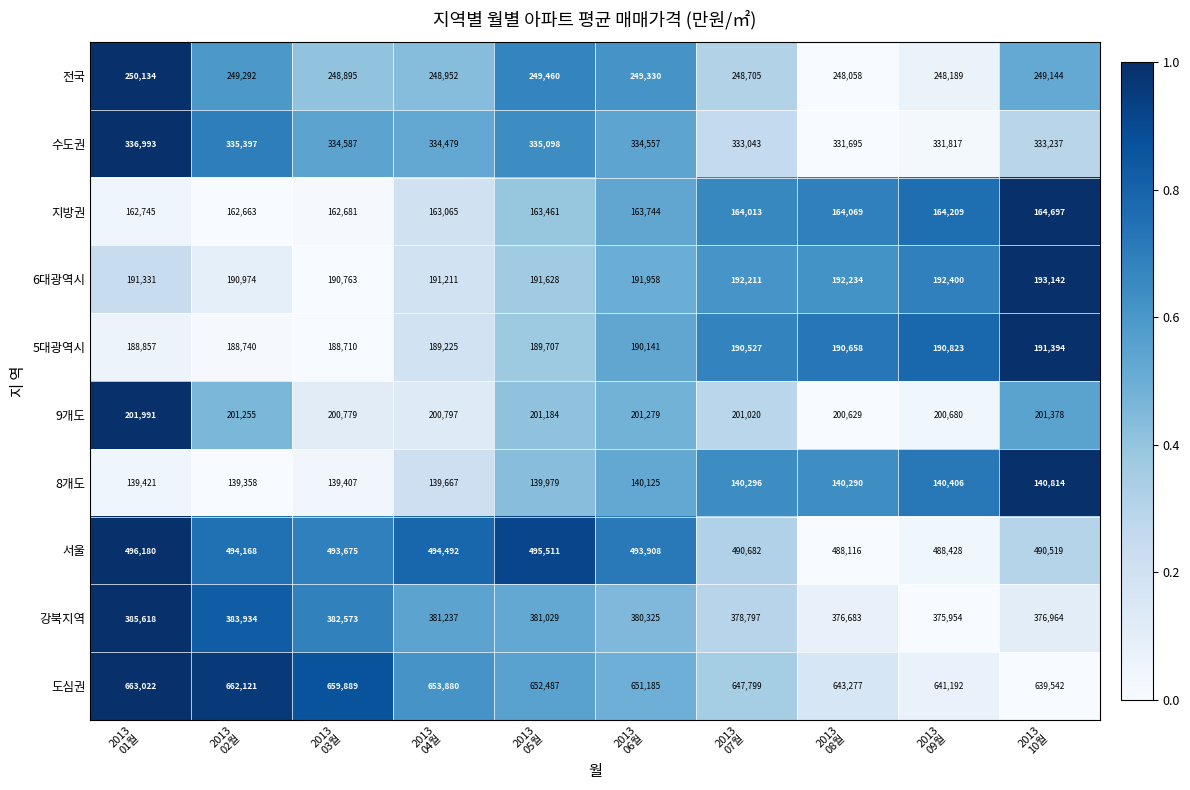

Which series has the largest total across all categories?

도심권